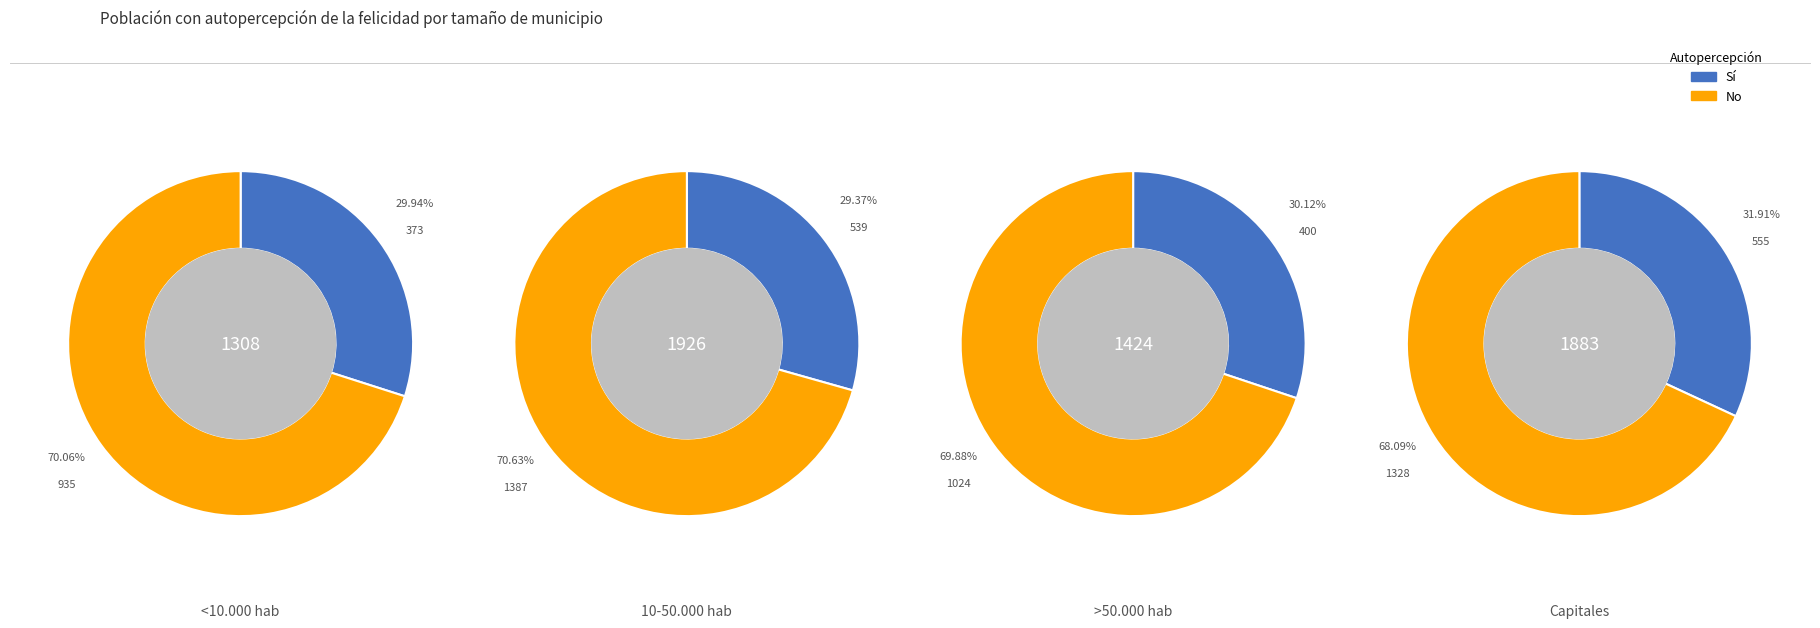

Between 10-50.000 hab and Capitales, which is larger?

Capitales